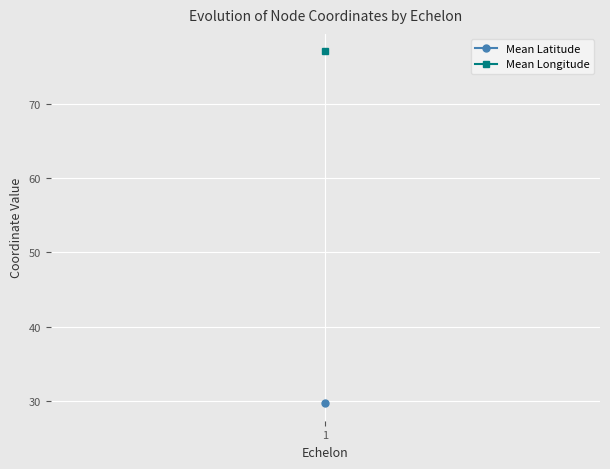

At which category is the sum across all series the highest?

1